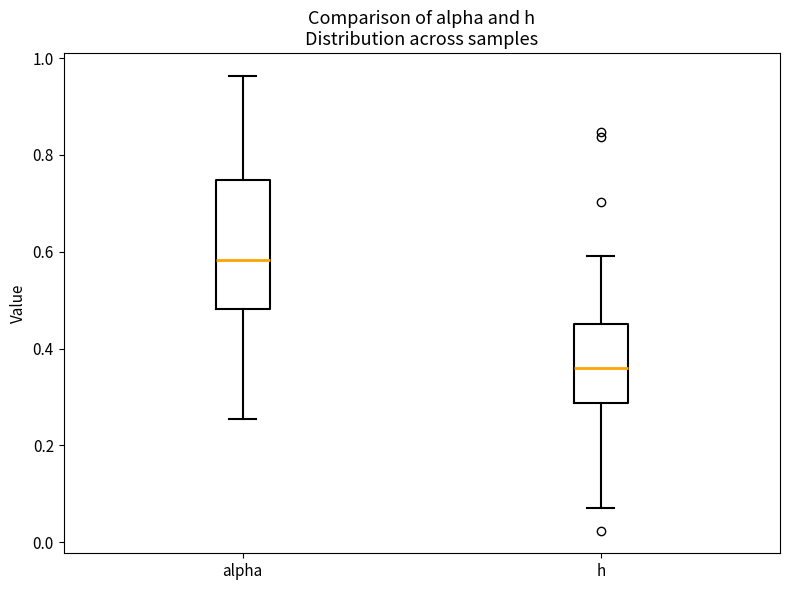

Reading left to right, read every box against the y-axis: the position of its median line, the range the box covers, and the ends of its whiskers. The values are not printed on the chart, so give them approximately, as read against the axis.

alpha: median 0.58, box 0.48 to 0.74, whiskers 0.26 to 0.96
h: median 0.36, box 0.28 to 0.46, whiskers 0.08 to 0.60